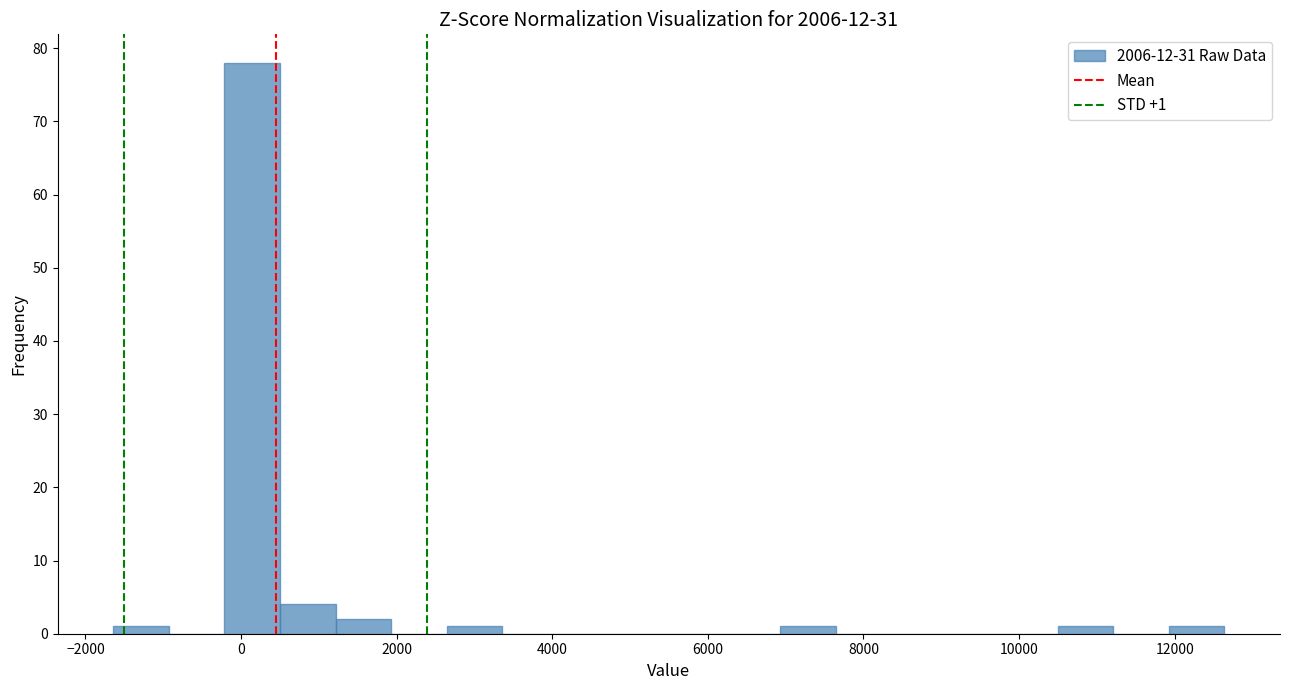

Read against the x-axis, roughly where is the centre of the tallest bar?

200